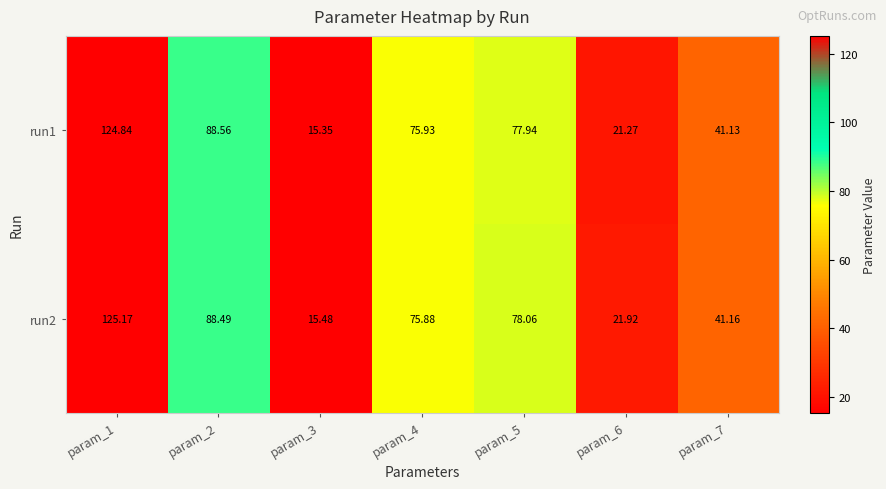

Is the value of run1 at param_3 greater than the value of run2 at param_7?

No